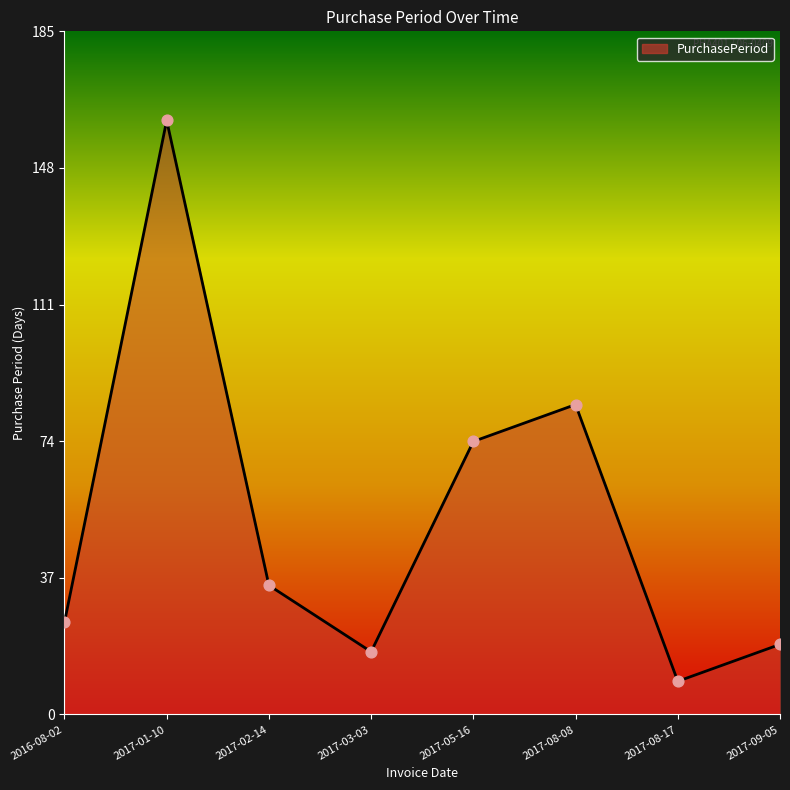

What is the ratio of the value at 2017-03-03 to the value at 2017-08-08?

0.2